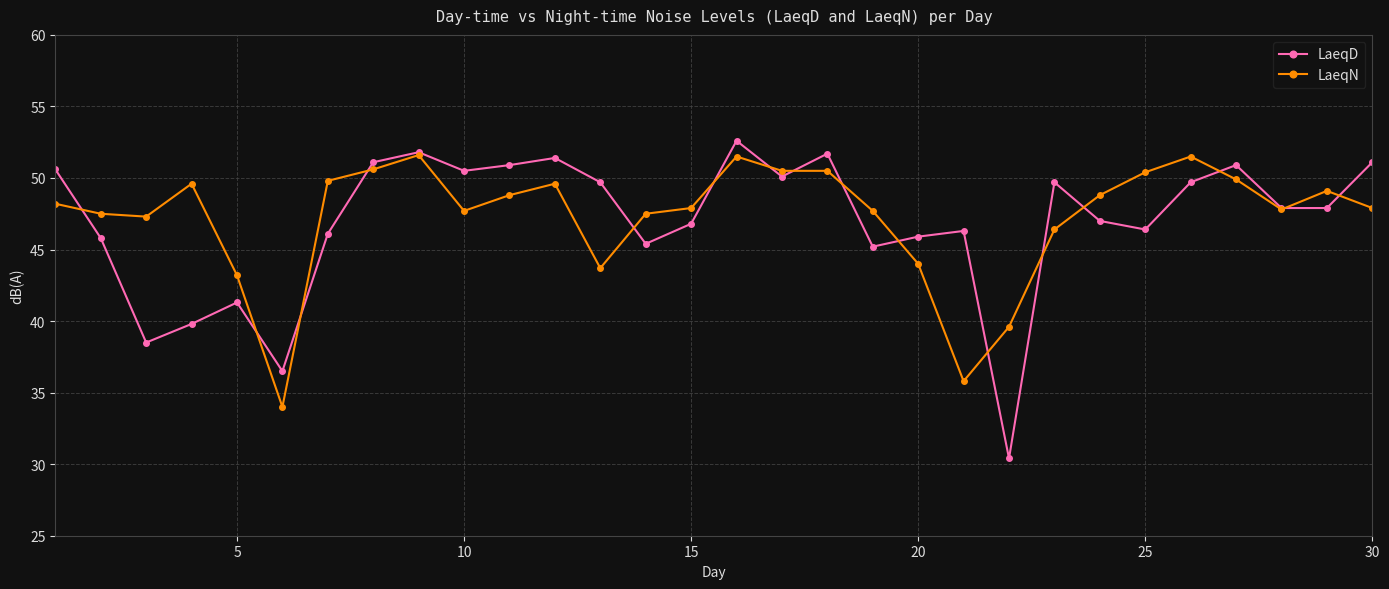

Which series has the largest range (max minus min)?

LaeqD